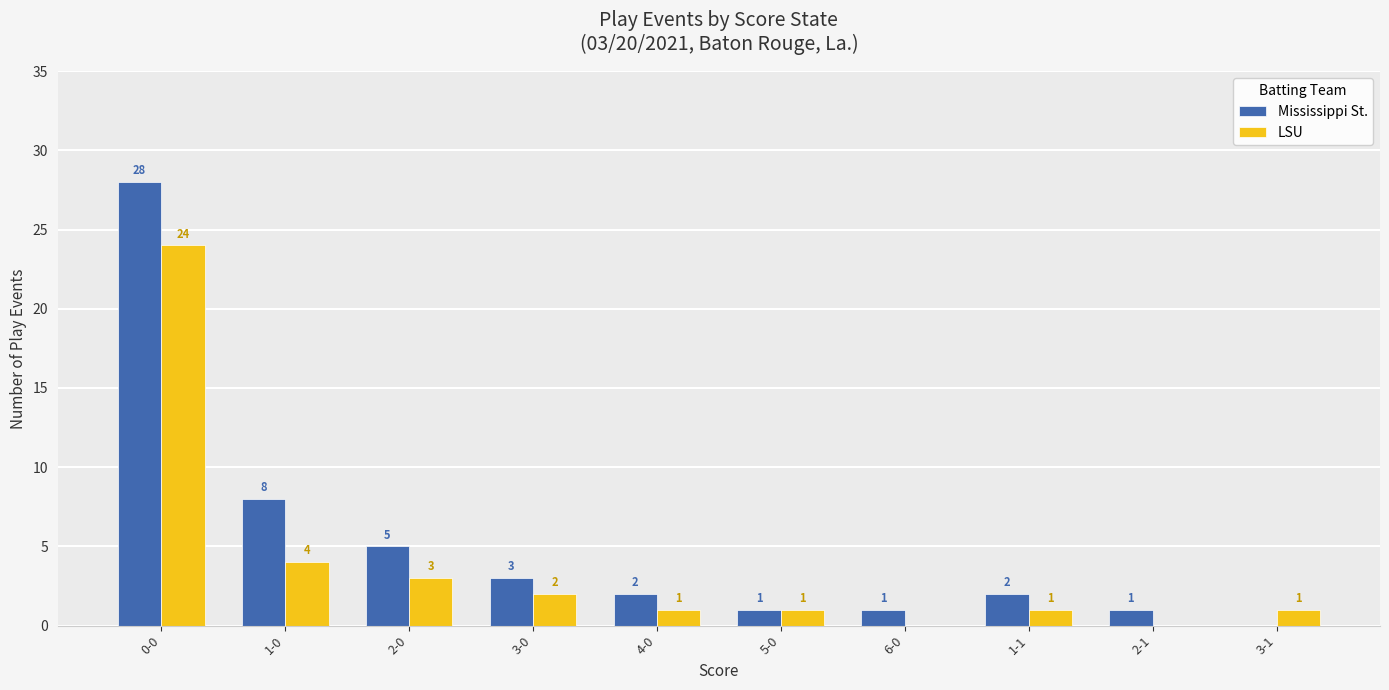

Is it true that Mississippi St. equals 2 at 4-0?

True